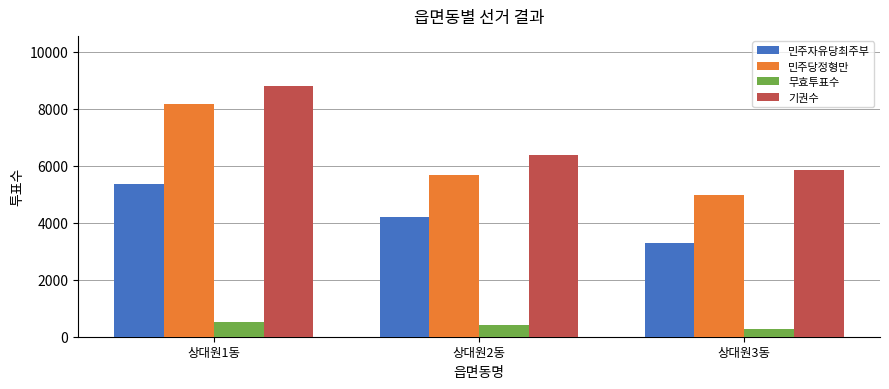

Which category has the lowest value in the 민주자유당최주부 series?

상대원3동